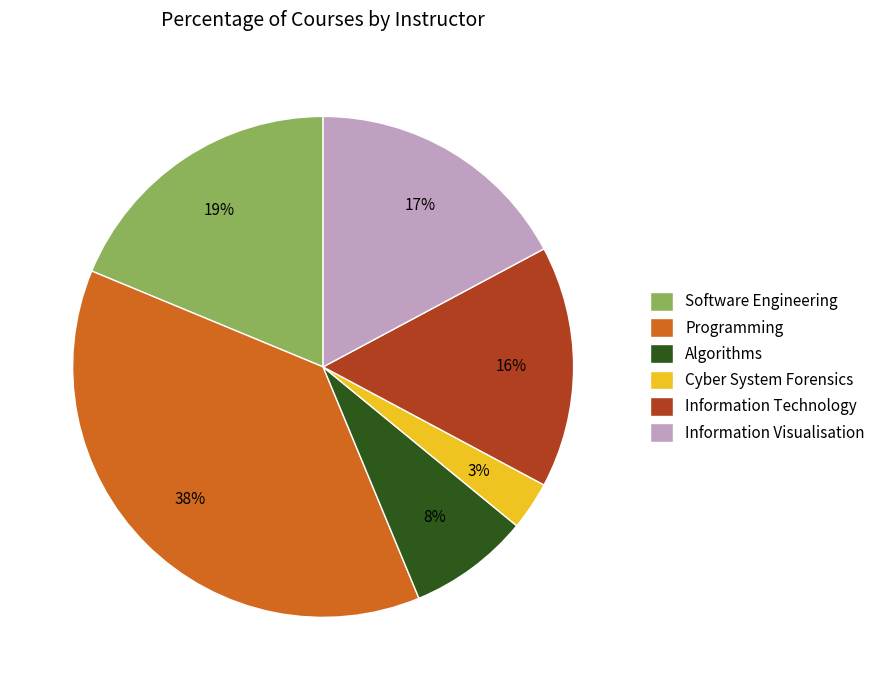

To the nearest percent, what percentage of the pie is Cyber System Forensics?

3%